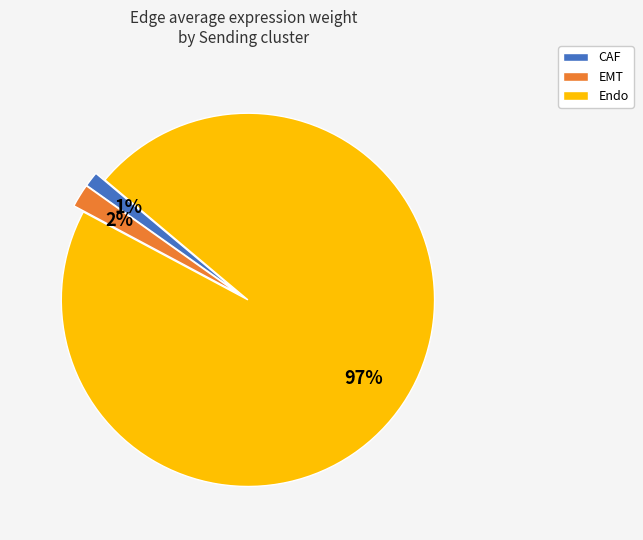

How many slices are in this pie chart?

3